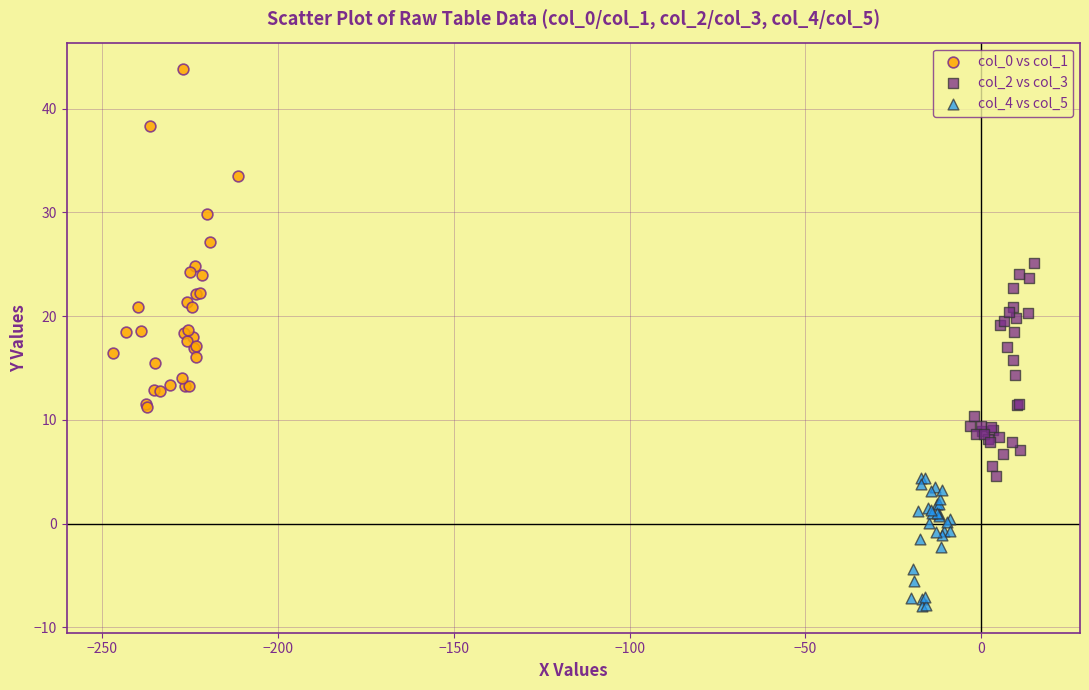

Which series has the largest Y range (max minus min)?

col_0 vs col_1